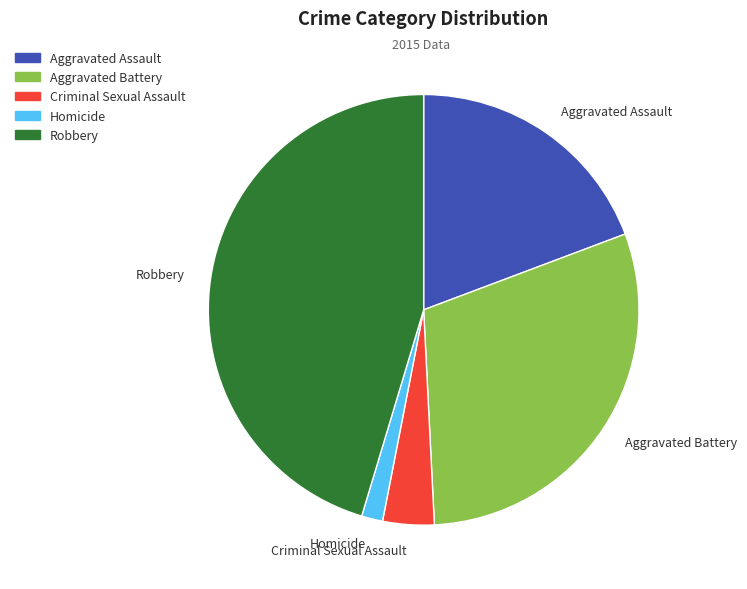

What is the ratio of the value at Robbery to the value at Criminal Sexual Assault?

11.8